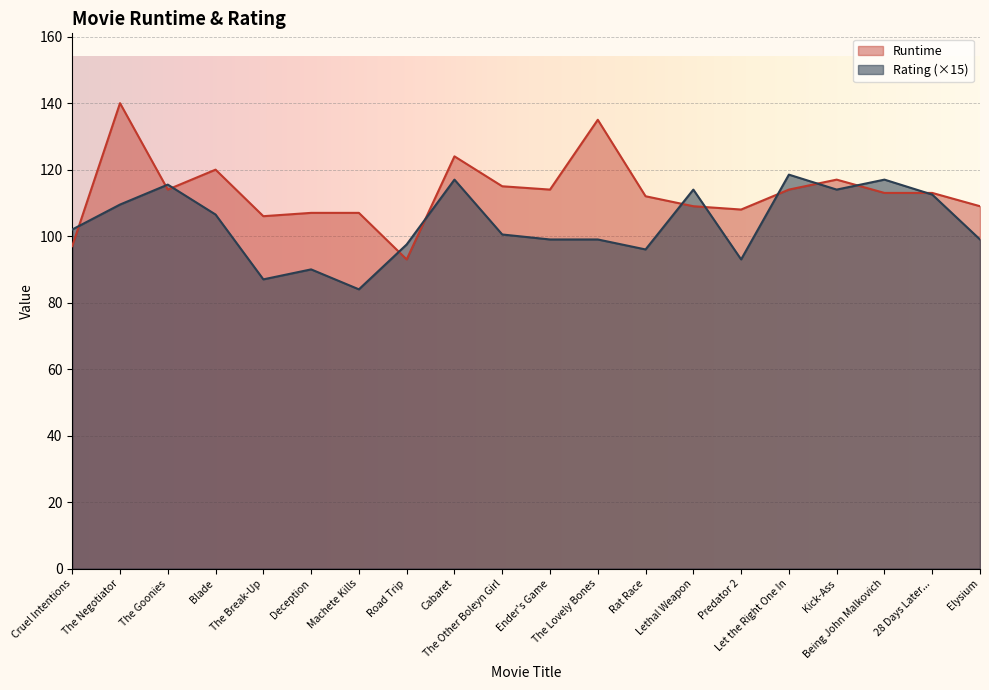

What value does the Runtime series have at Deception?

107.0